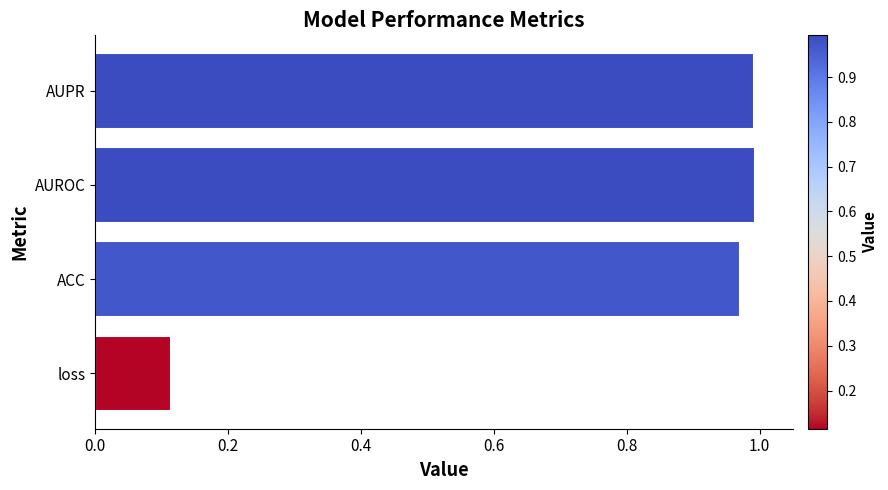

At which label is the value closest to 0?

loss